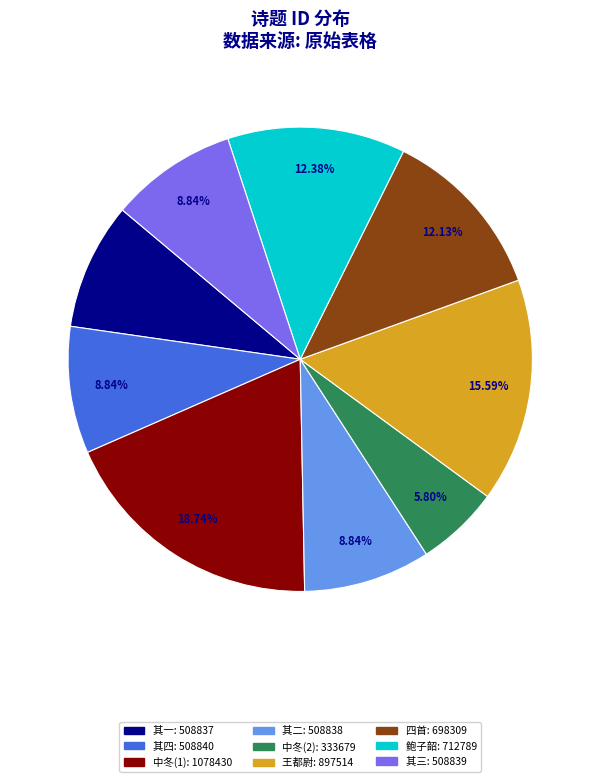

To the nearest percent, what is the difference between the largest and smallest slice percentages?

13%